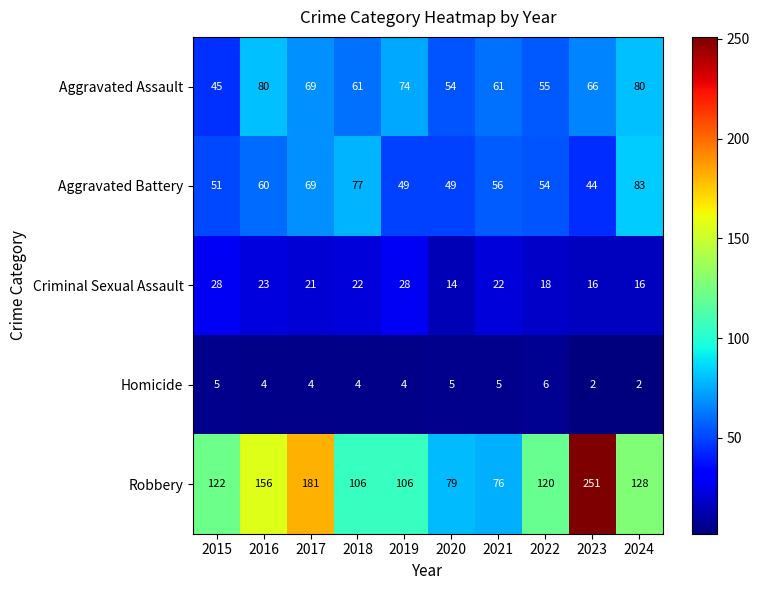

At which category is the sum across all series the highest?

2023